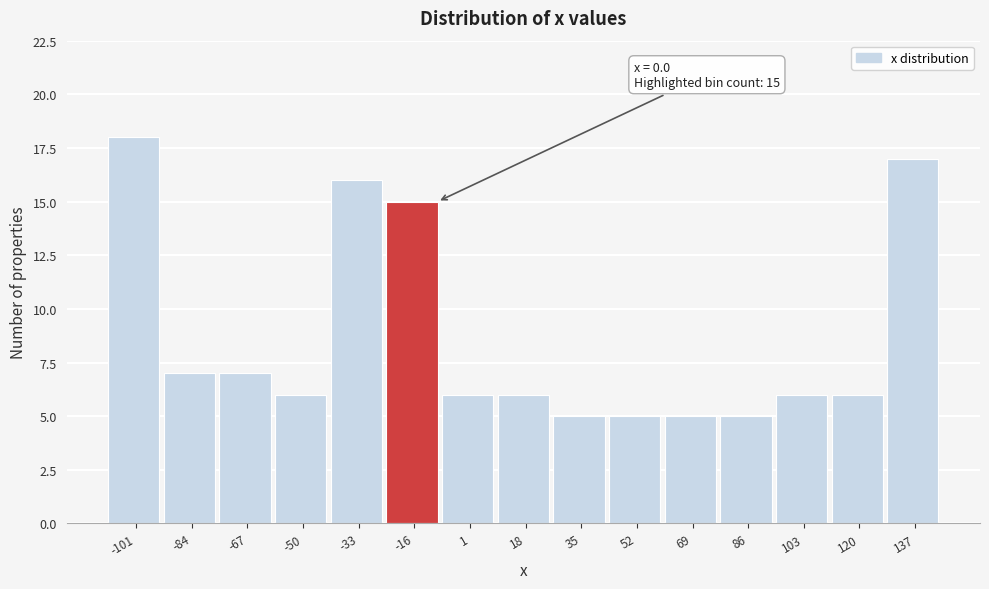

Reading left to right, list all the values displayed in this chart.

-101=18	-84=7	-67=7	-50=6	-33=16	-16=15	1=6	18=6	35=5	52=5	69=5	86=5	103=6	120=6	137=17